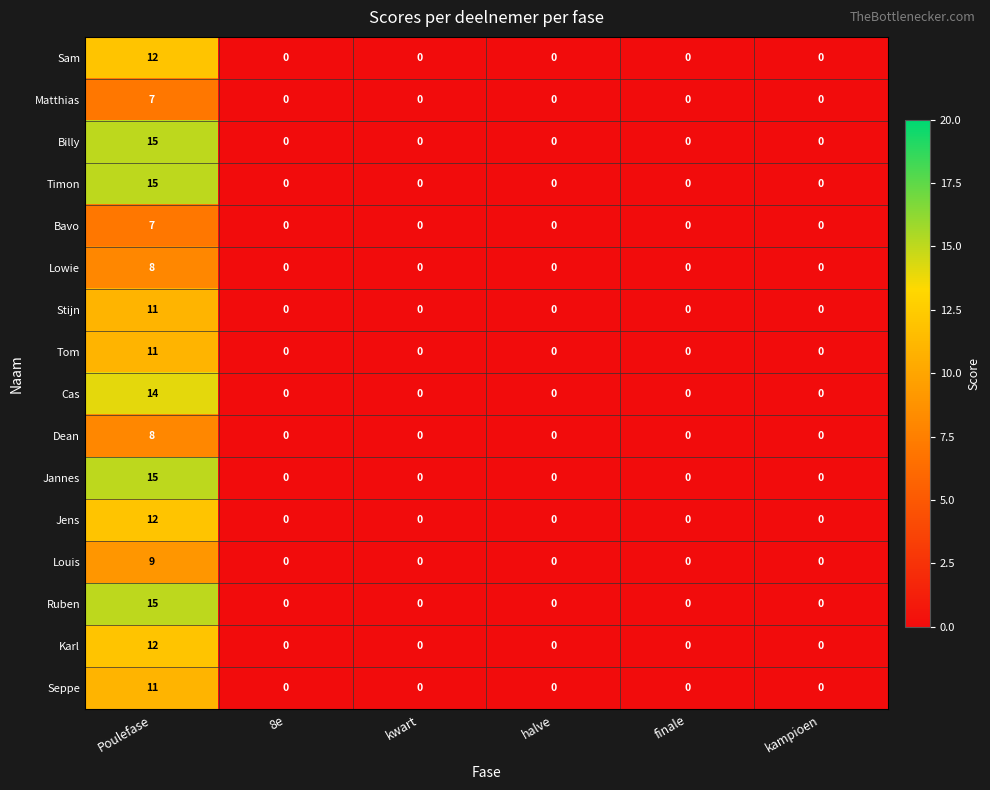

Which label corresponds to the largest value in the chart?

Poulefase